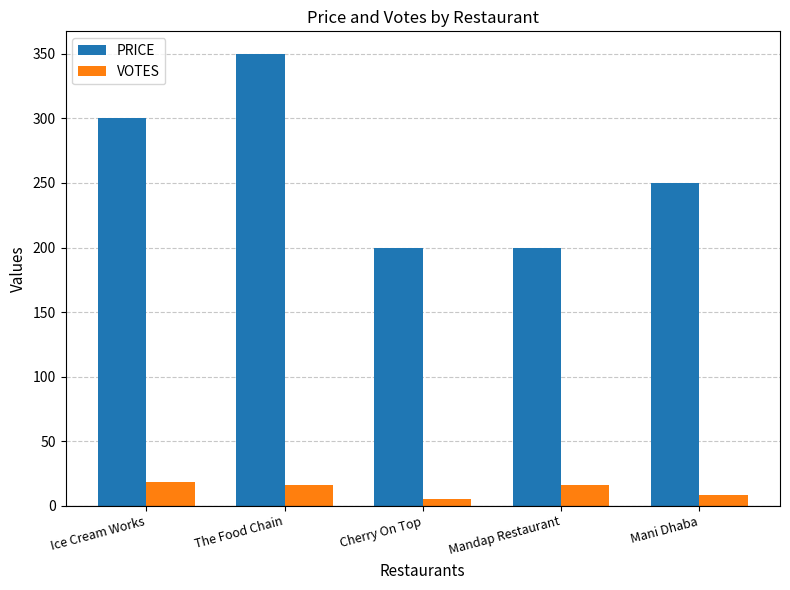

How many categories are shown in the chart?

5